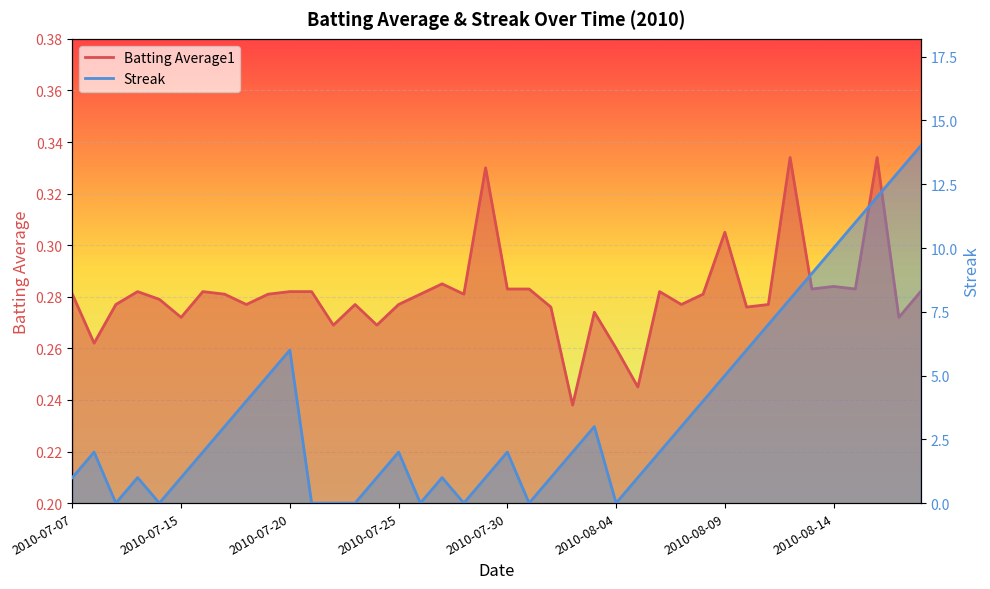

How many intersections are there between Streak and Batting Average1?

14